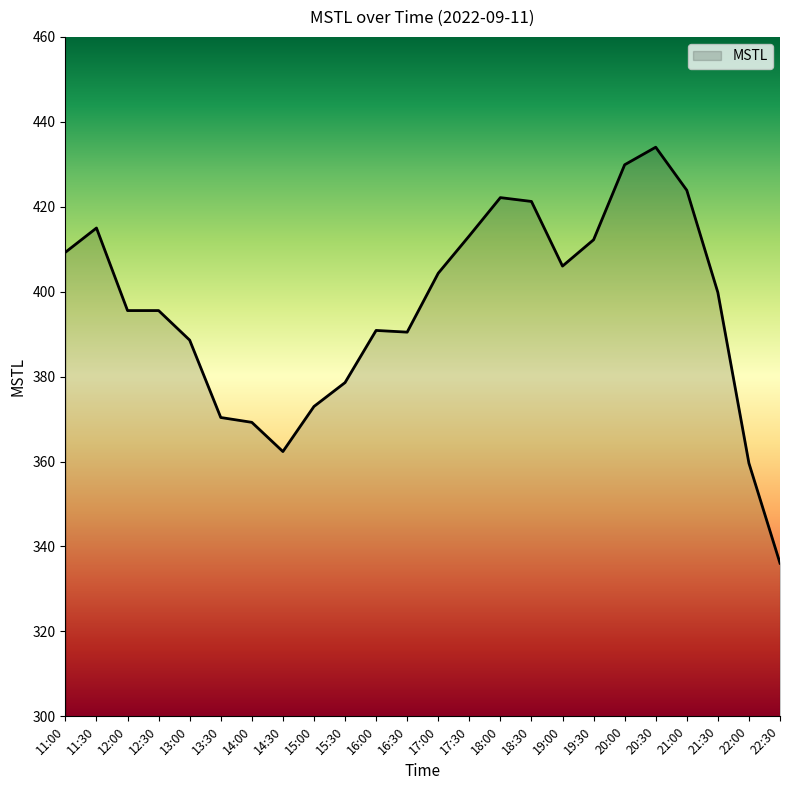

Which has a higher value, 12:30 or 18:00?

18:00